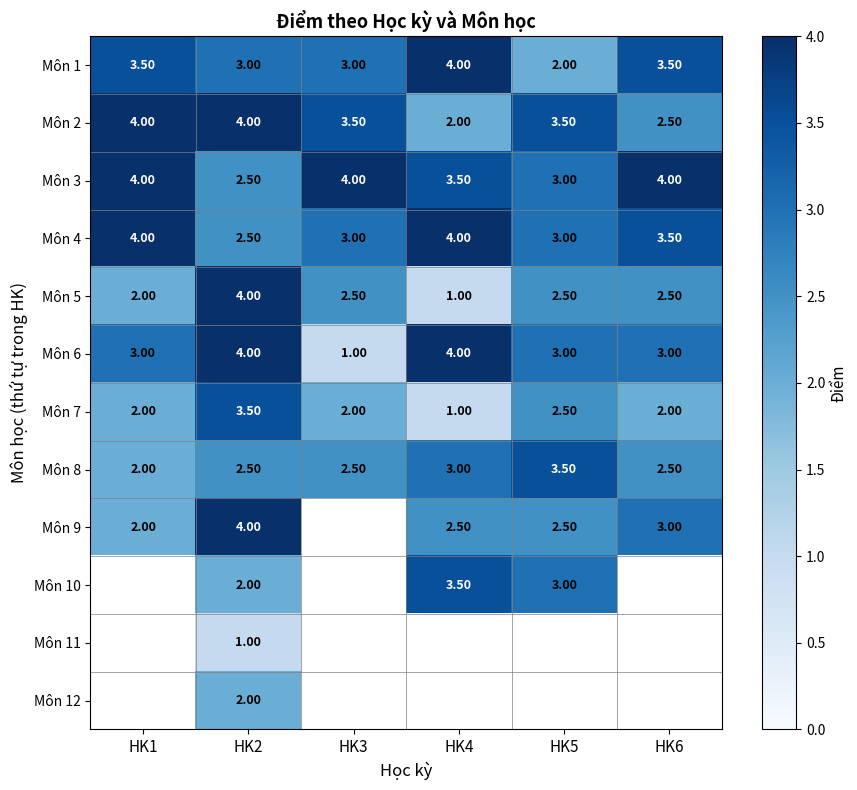

What is the average value of the Môn 5 series?

2.4